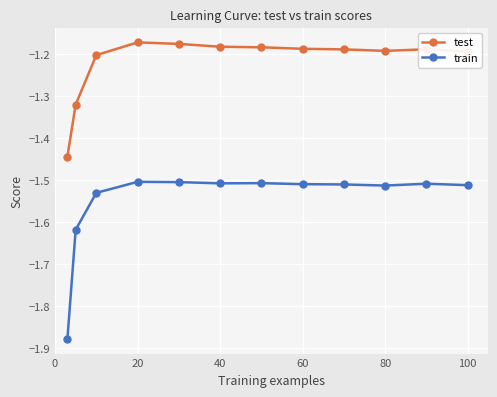

What is the difference between the maximum and minimum values in the test series?

0.3